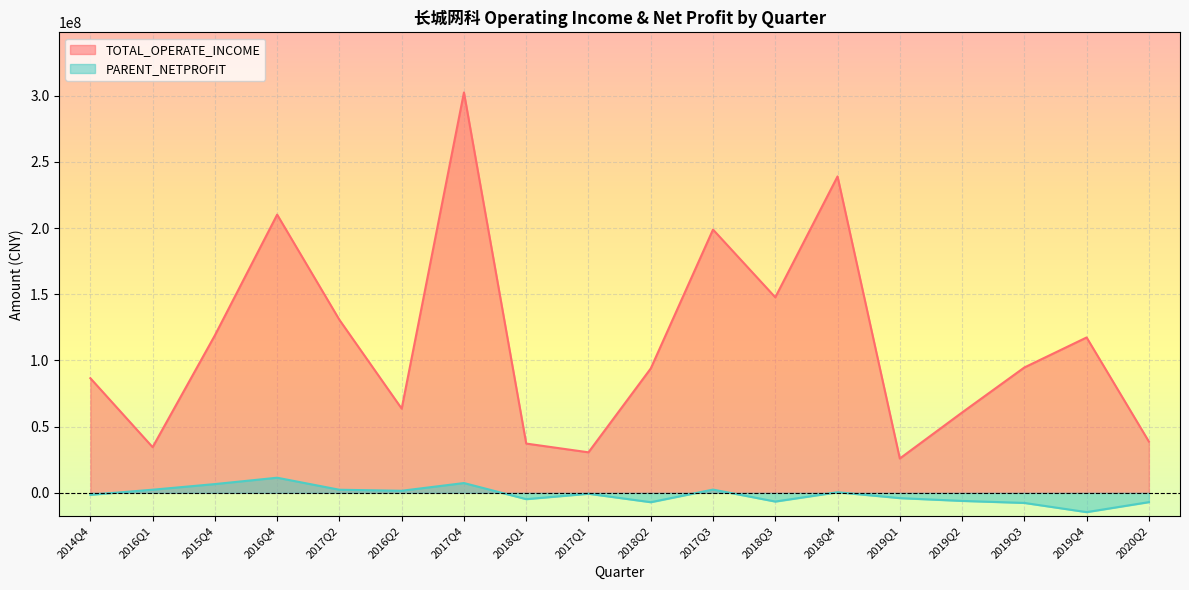

Does the chart display data point markers on the line(s)?

No